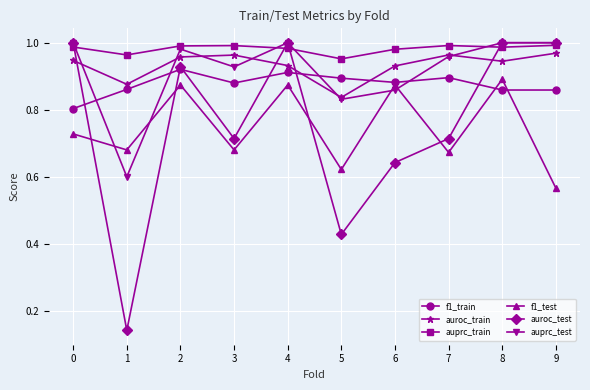

True or false: auprc_train has a value of 0.3 at 6.

False